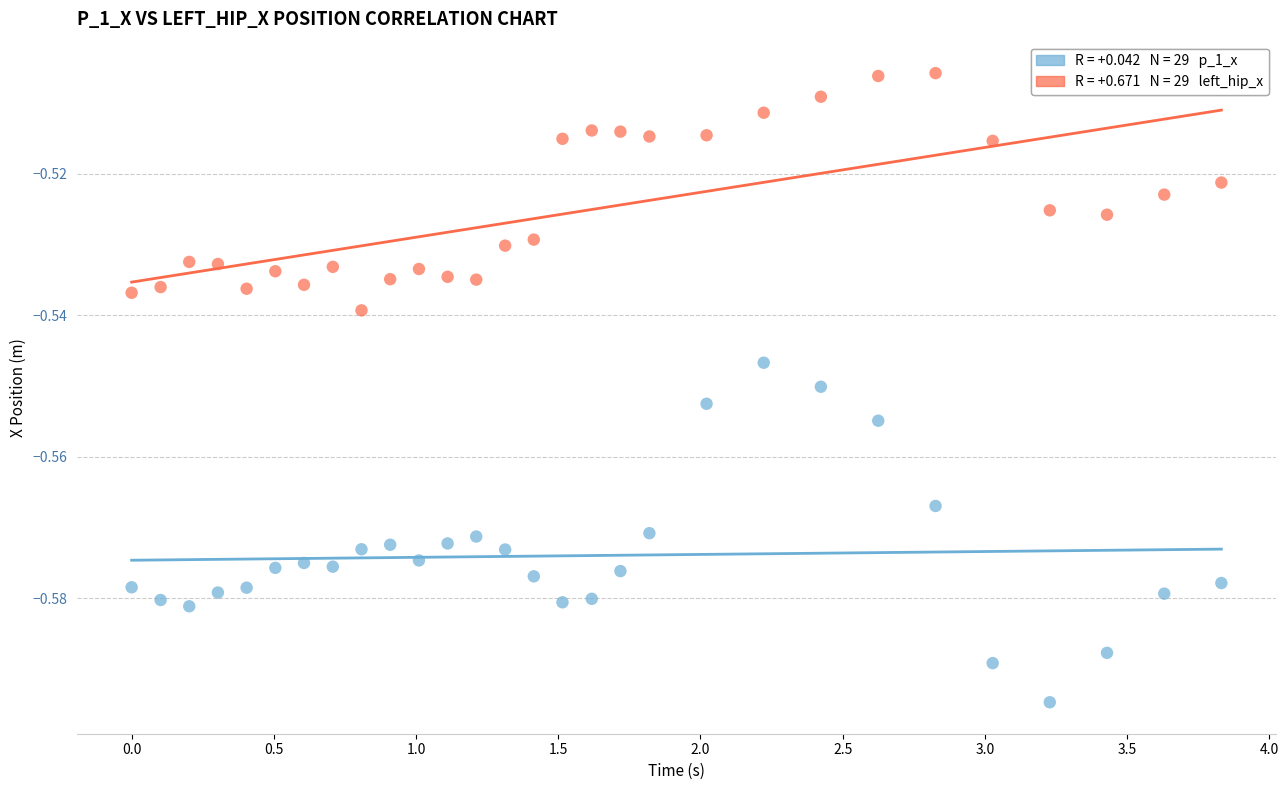

Across all data points, what is the range of X values (max minus min)?

3.8